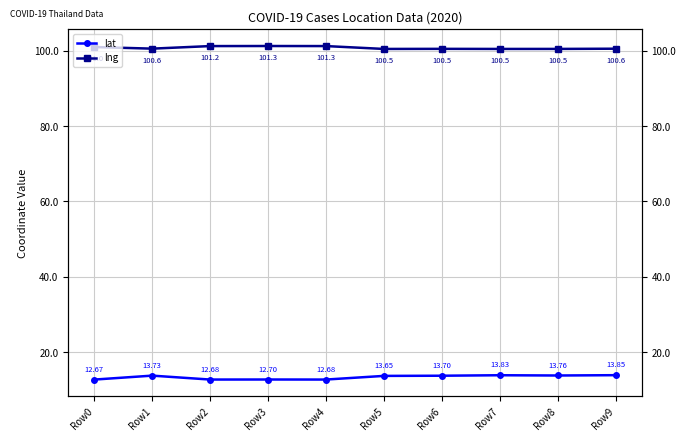

Is this an area chart (filled region under the line)?

No